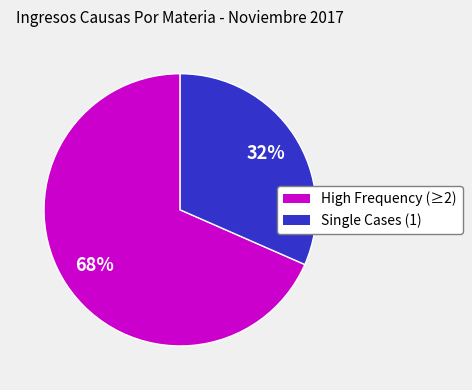

Is there any slice that represents more than half of the pie?

Yes